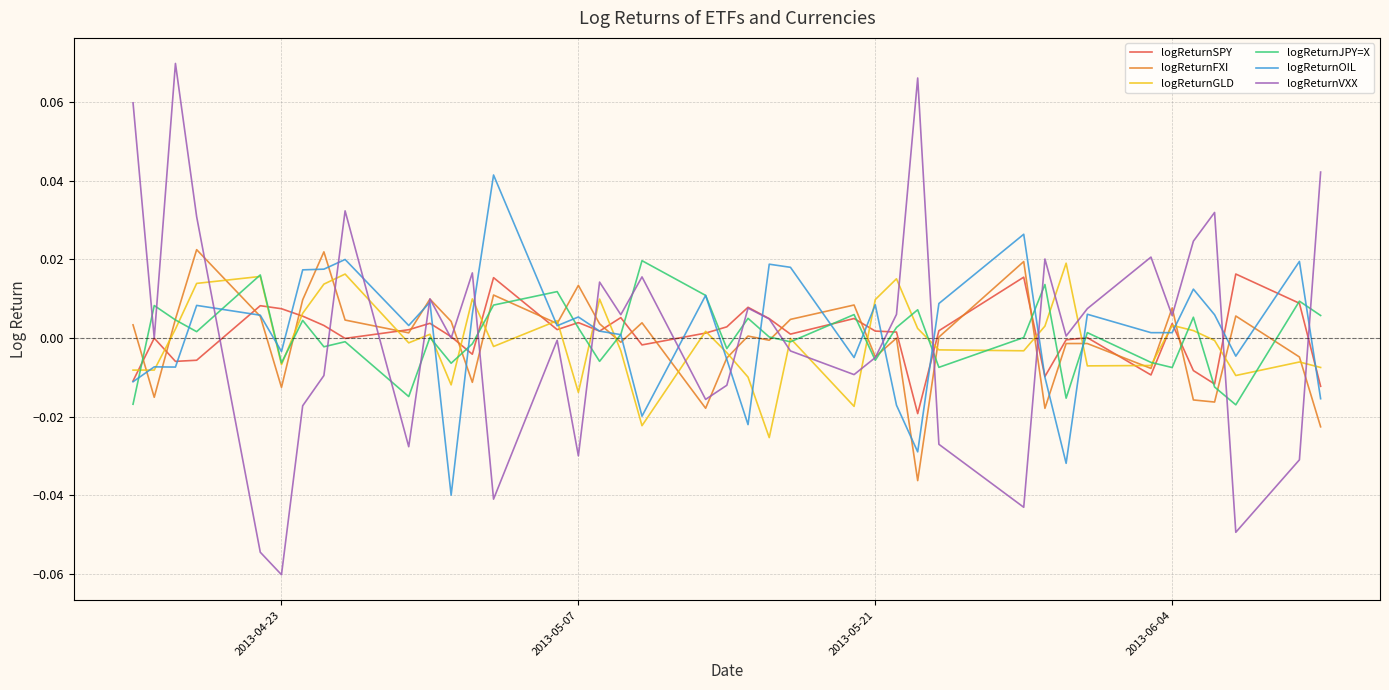

Which series has the largest range (max minus min)?

logReturnVXX